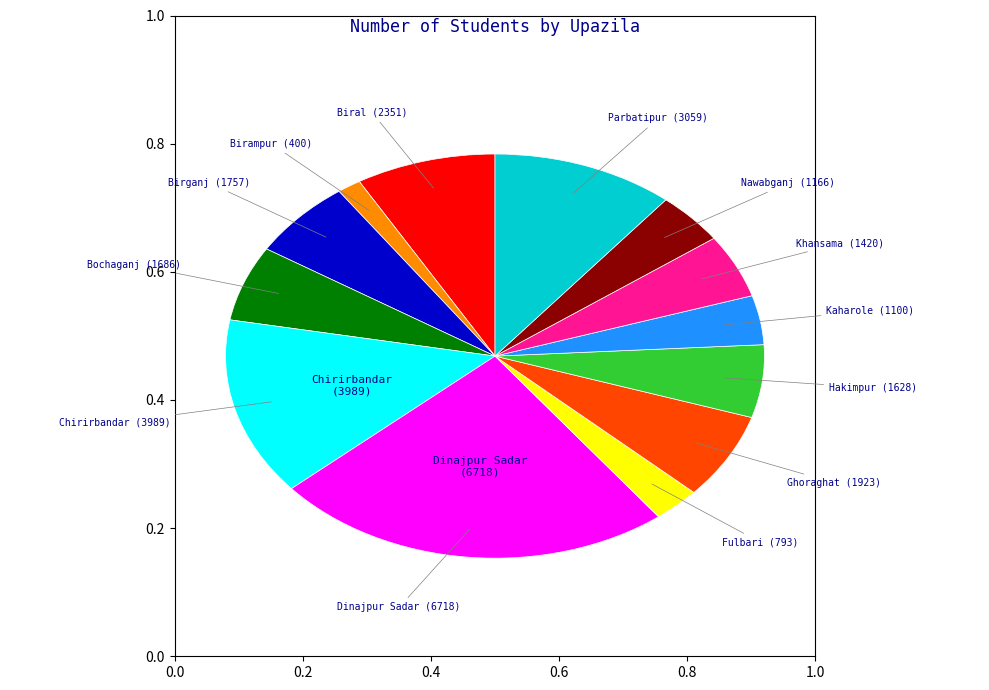

Count the number of slices in the pie.

13